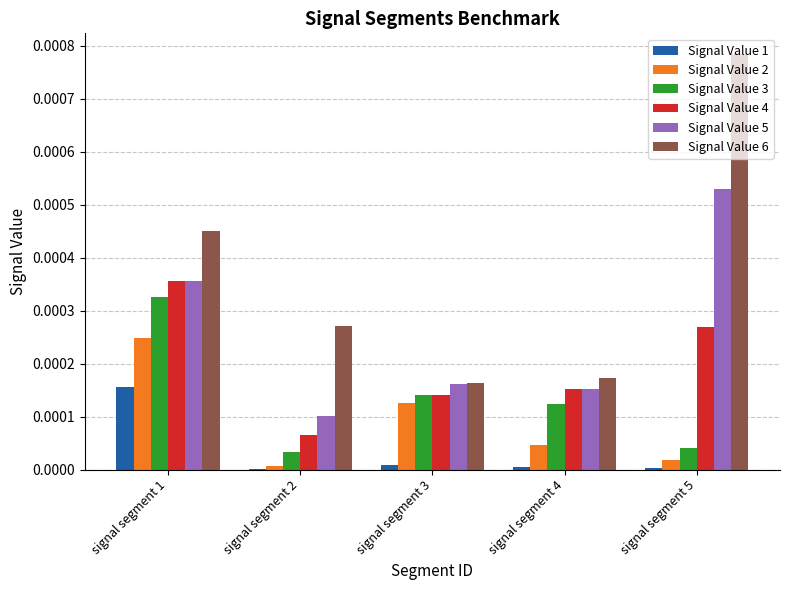

Which category has the highest value across all series?

signal segment 5